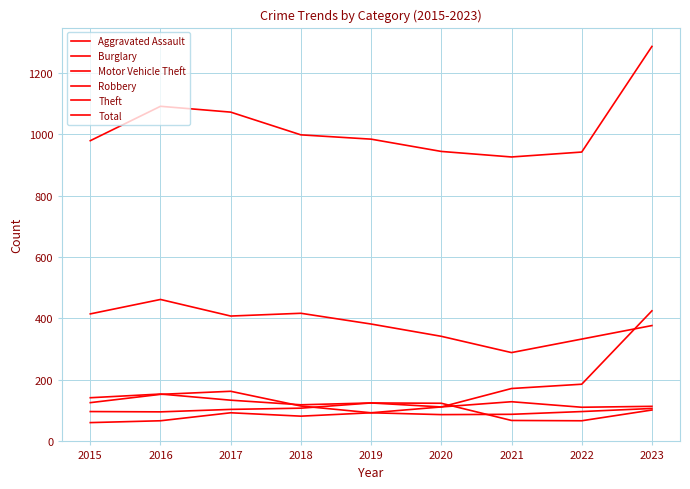

At which category is the sum across all series the highest?

2023